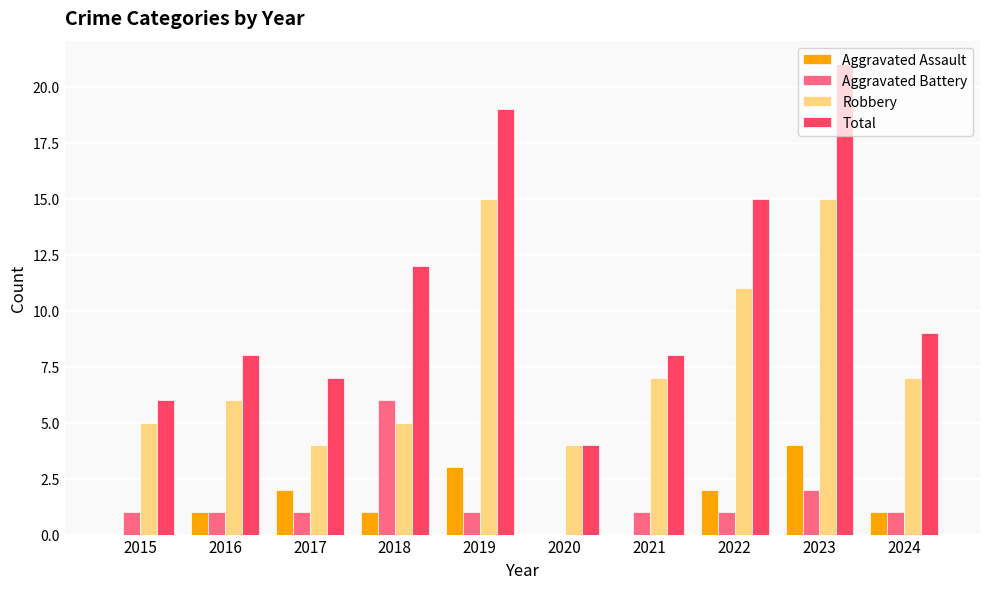

What is the total value across all series at 2023?

42